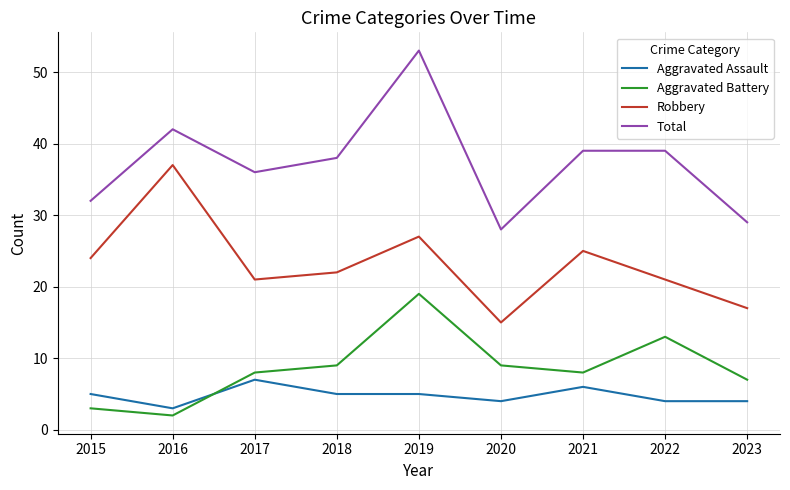

What is the sum of all Total values?

336